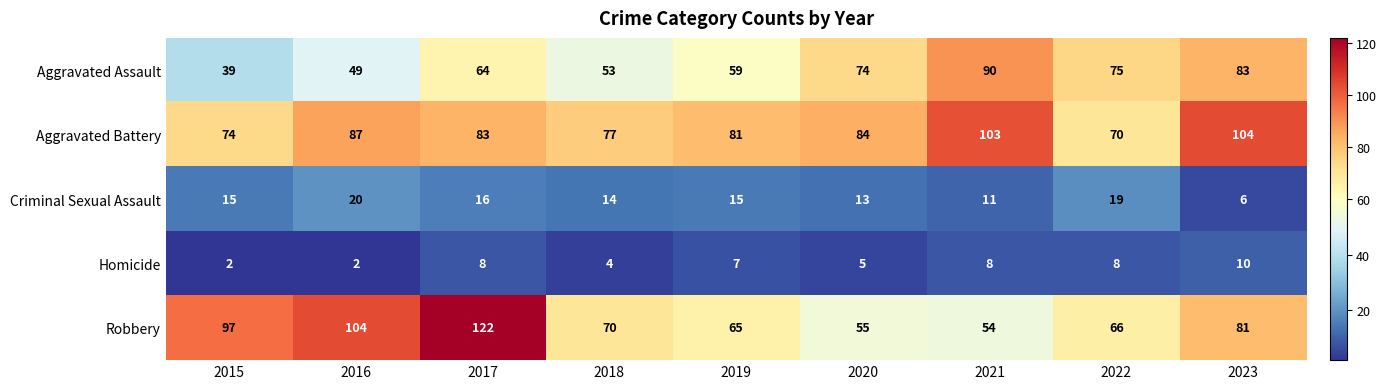

How many data points does each series have?

9